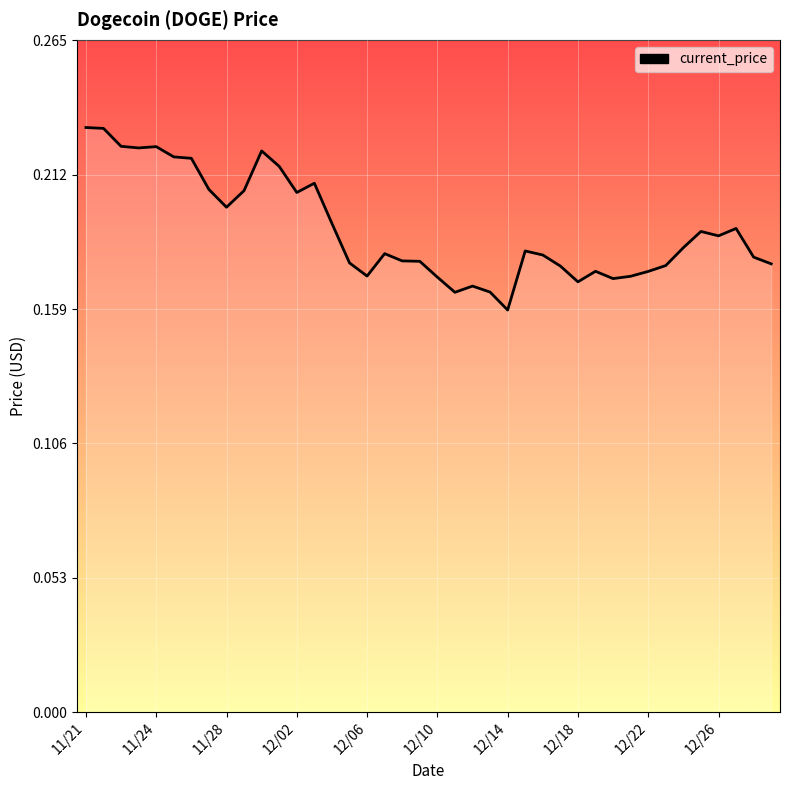

How many lines are shown in the chart?

1